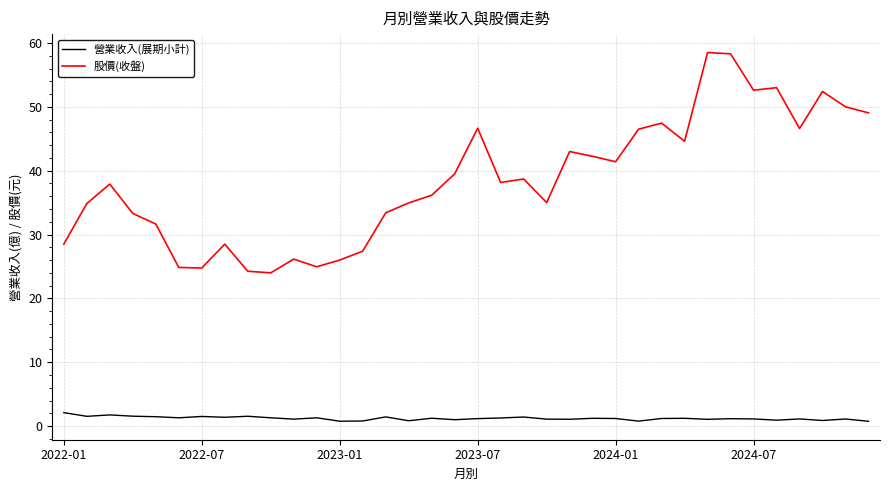

What is the difference between the maximum and minimum values in the 營業收入(展期小計) series?

1.4